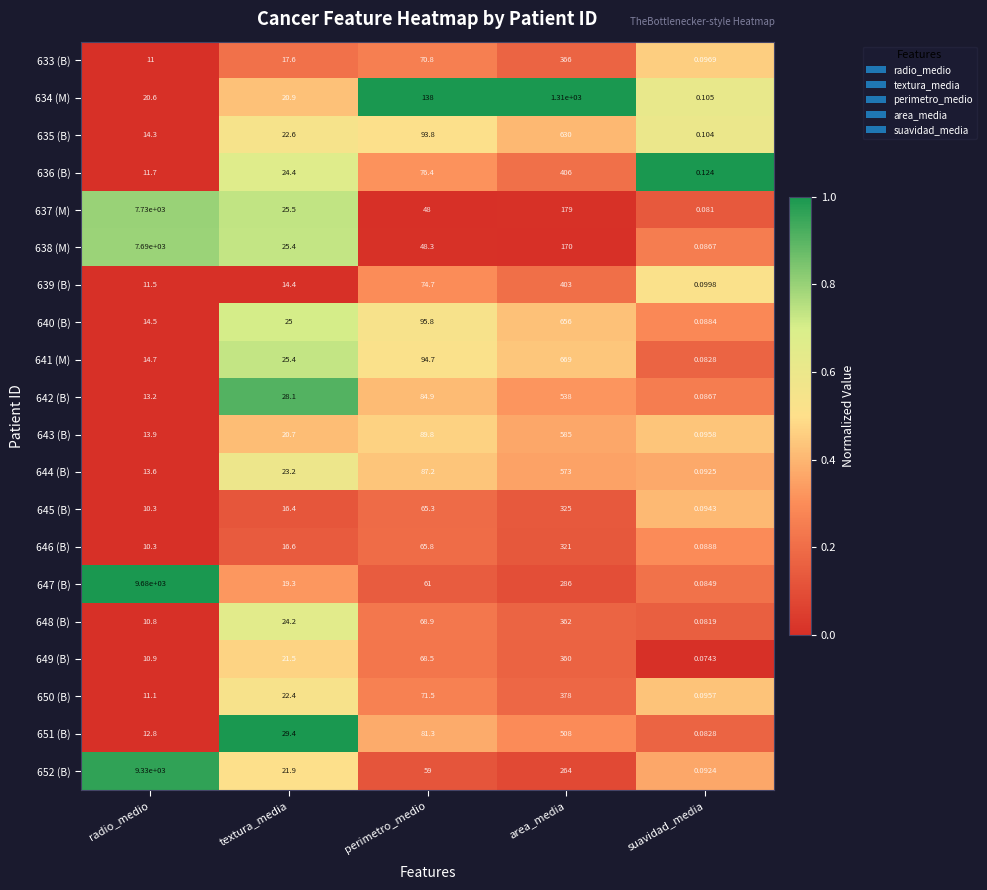

List the series in order of their peak value, lowest first.

646 (B), 645 (B), 649 (B), 648 (B), 633 (B), 650 (B), 639 (B), 636 (B), 651 (B), 642 (B), 644 (B), 643 (B), 635 (B), 640 (B), 641 (M), 634 (M), 638 (M), 637 (M), 652 (B), 647 (B)